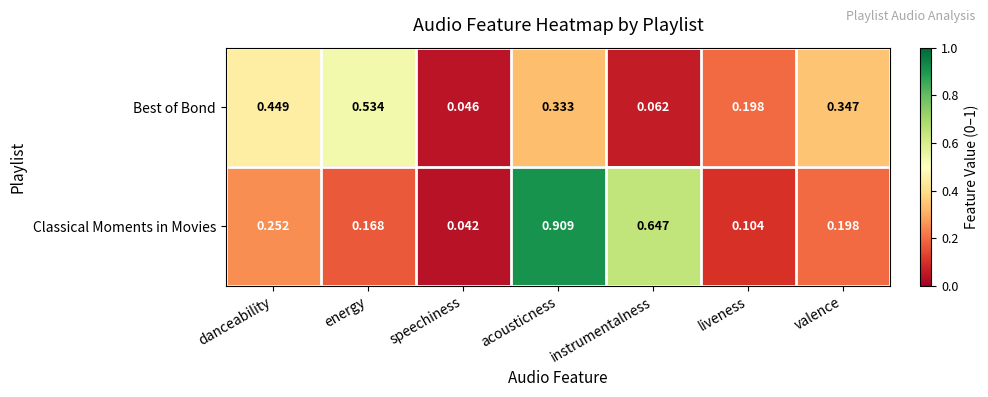

Rank the series by their average value, from lowest to highest.

Best of Bond, Classical Moments in Movies